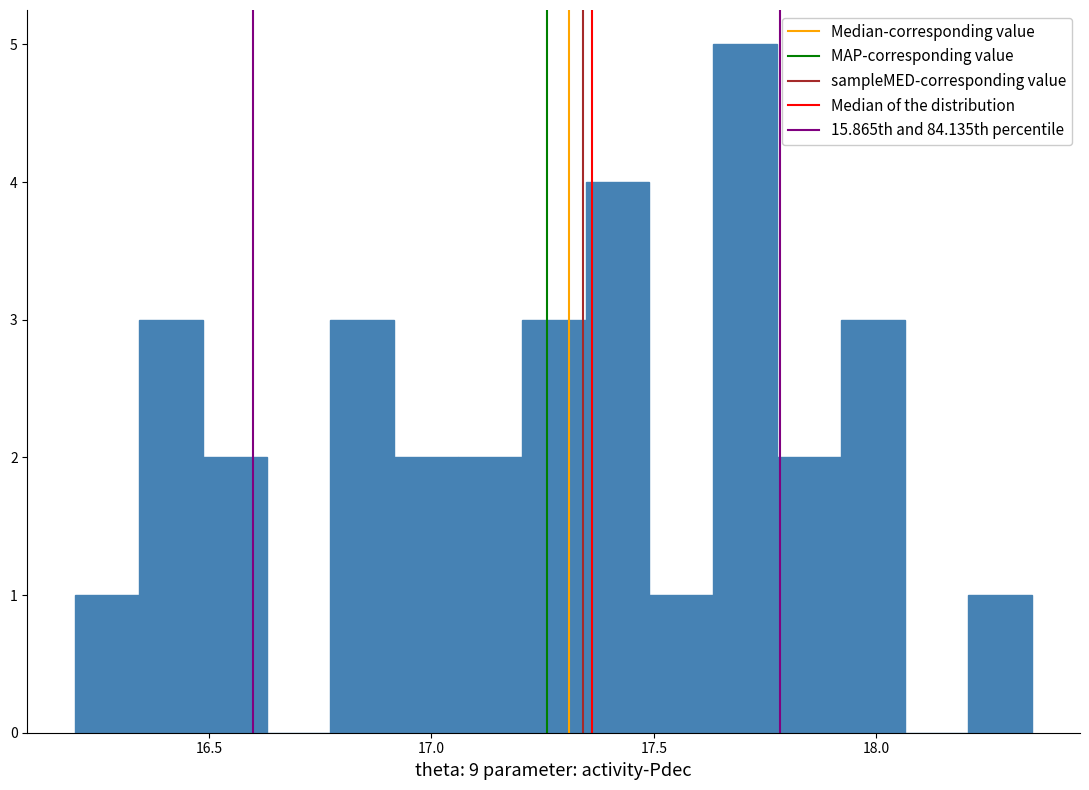

Read against the x-axis, roughly where is the centre of the tallest bar?

17.70